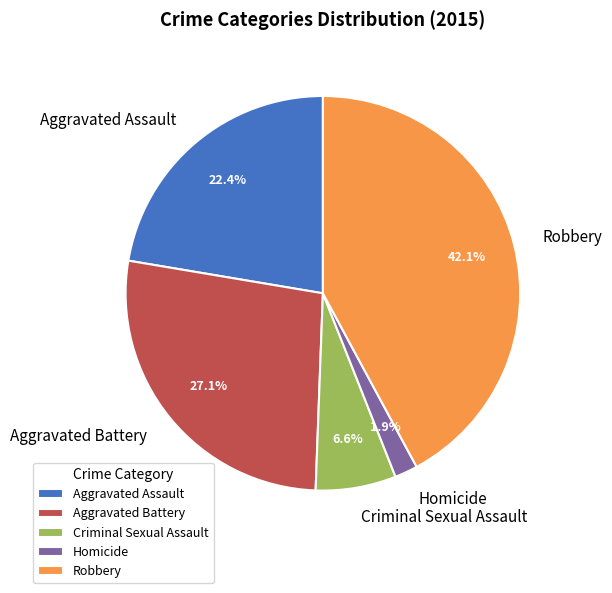

How many slices are in this pie chart?

5